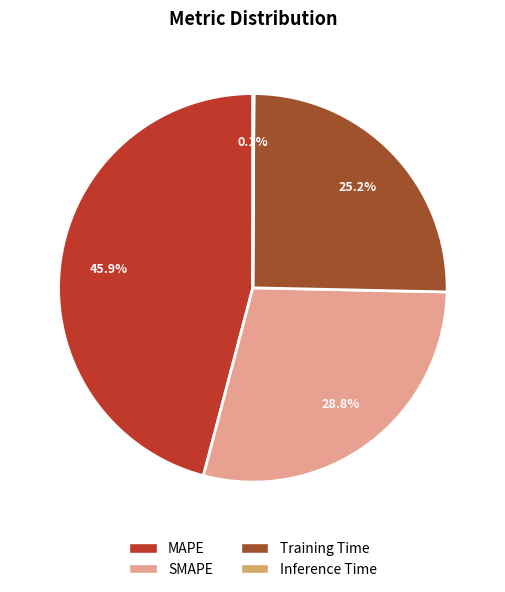

Which slice is the largest?

MAPE